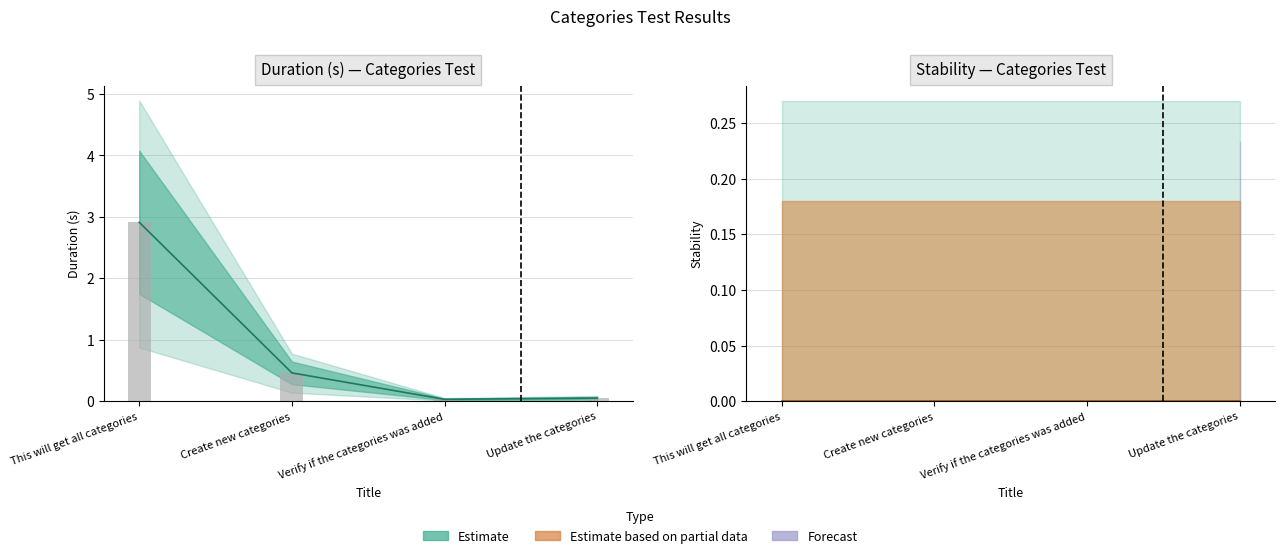

Does the chart contain stacked bars?

No